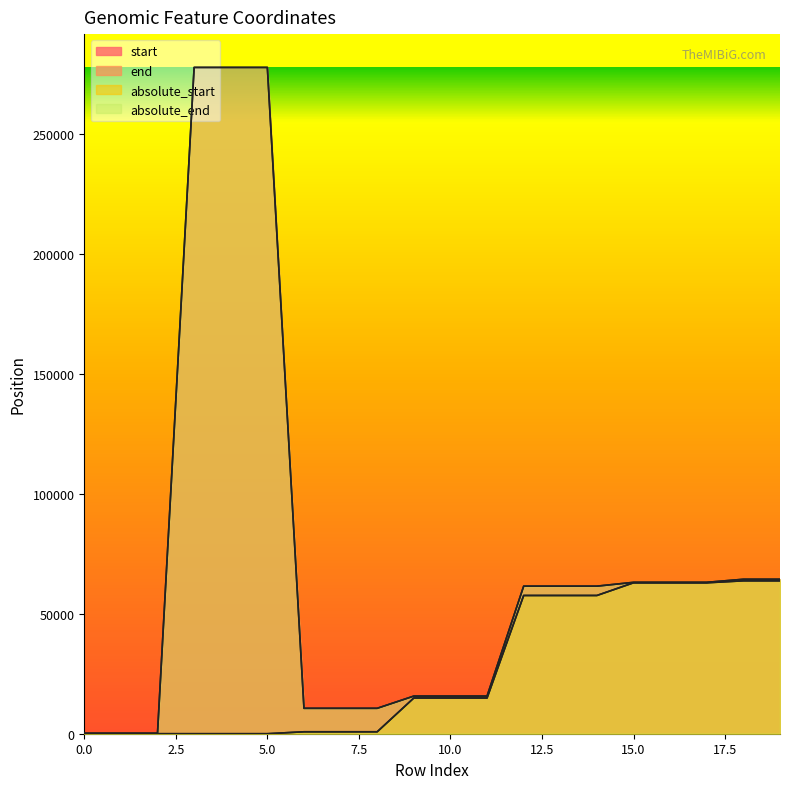

What is the difference between the maximum and minimum values in the absolute_start series?

63708